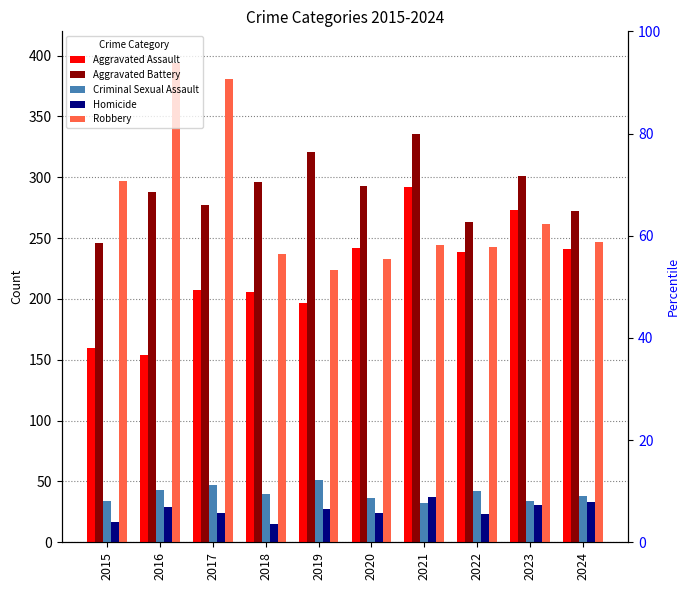

At how many categories does at least one series exceed 367?

2